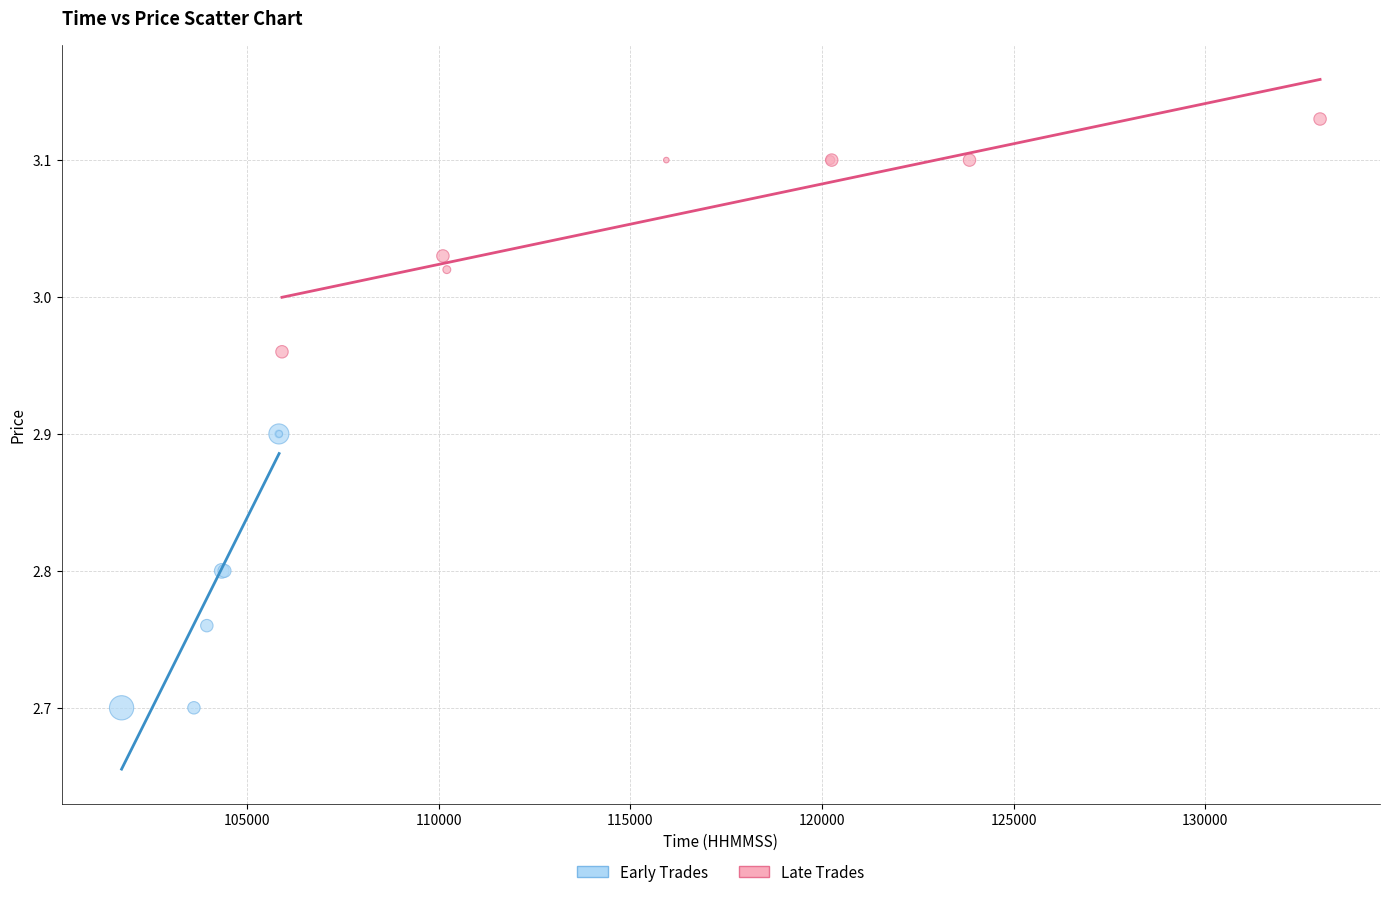

Which series has the largest Y range (max minus min)?

Early Trades